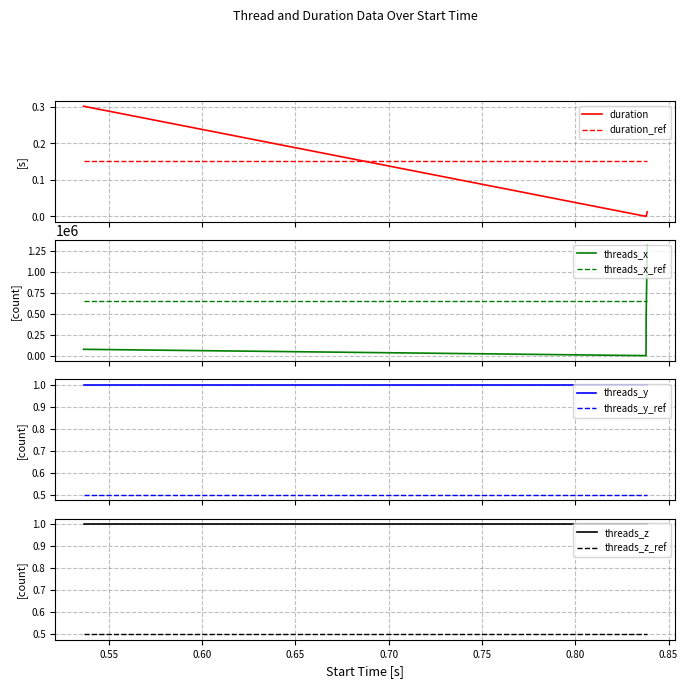

What is the label of the 4th point from the right?

0.837885